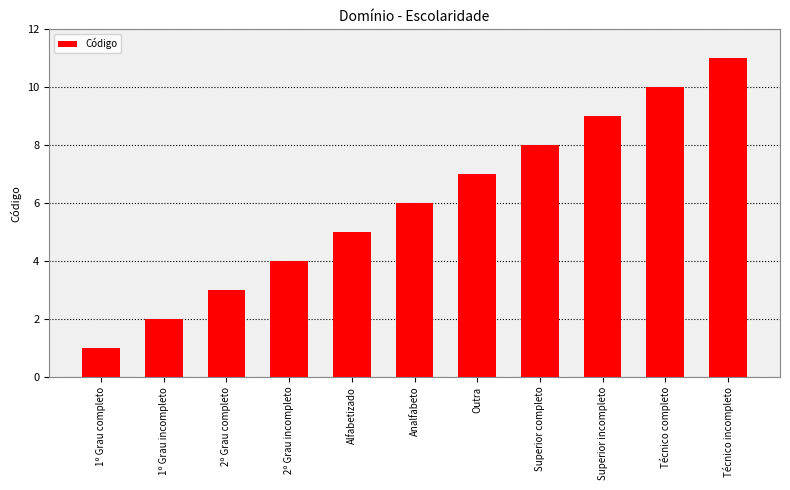

Count the values in the range 3 to 9.

7